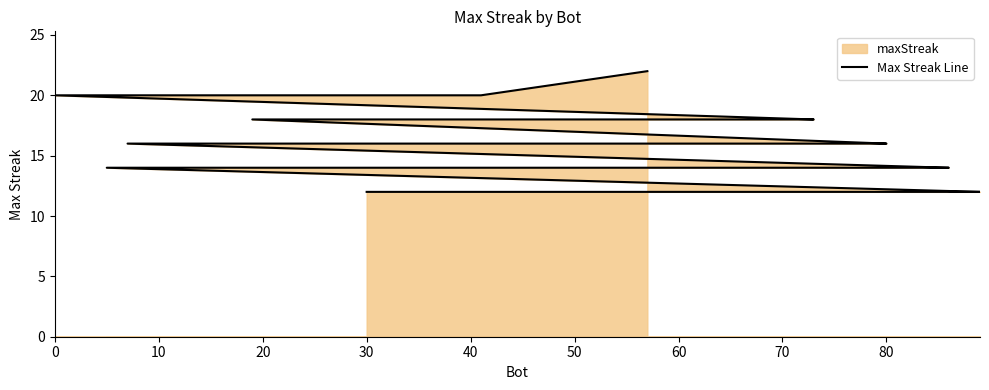

How many data points are less than 14?

14